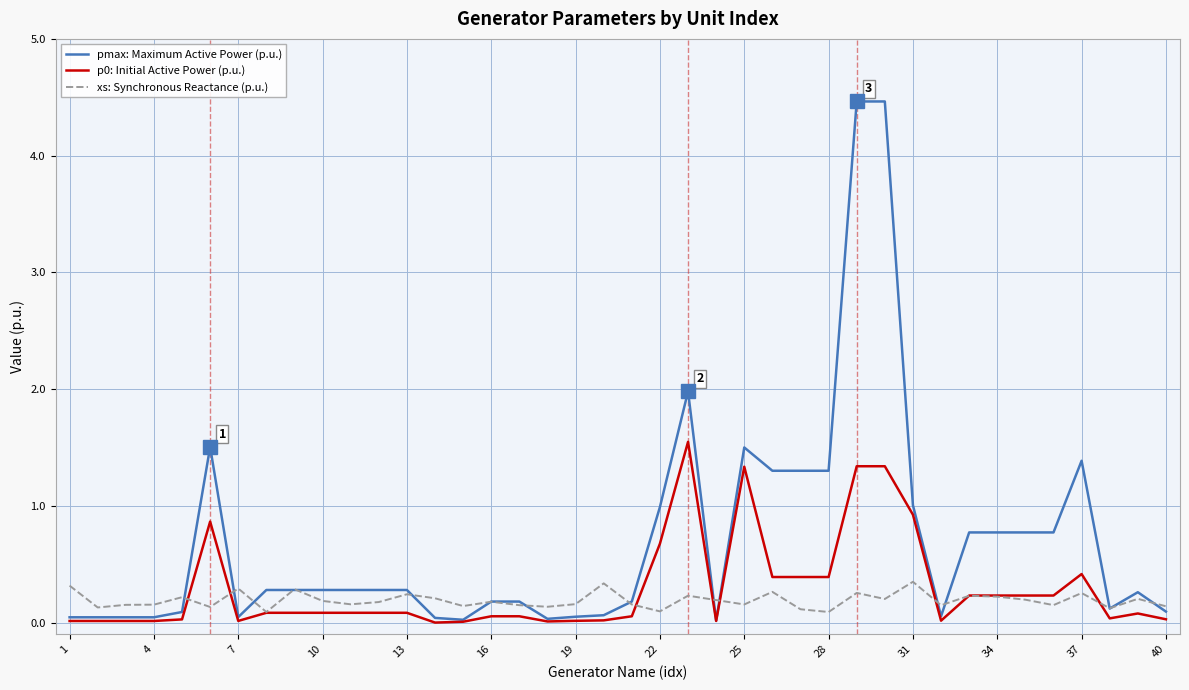

Which series has the largest total across all categories?

pmax: Maximum Active Power (p.u.)